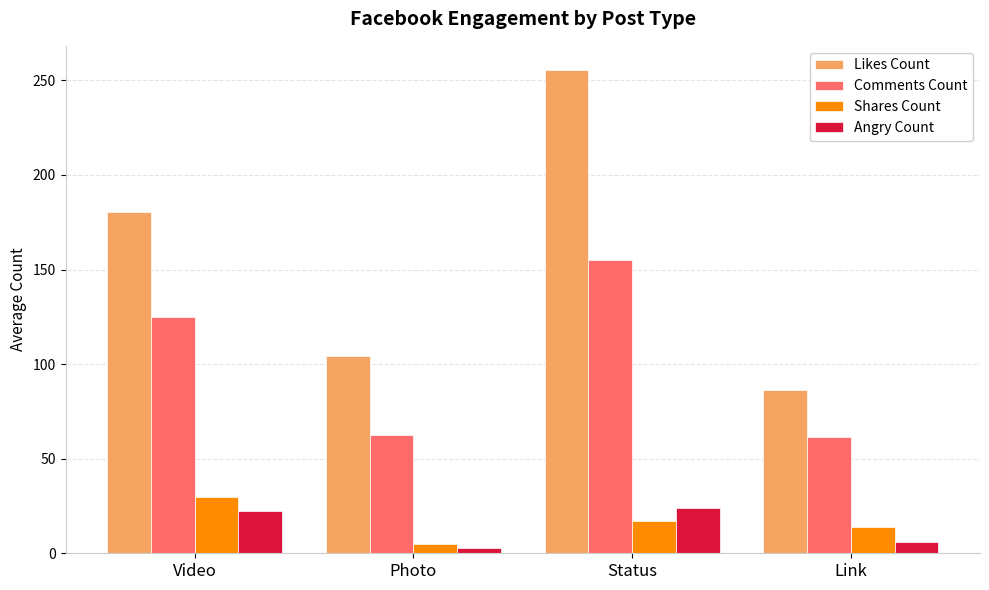

Which series has the largest total across all categories?

Likes Count